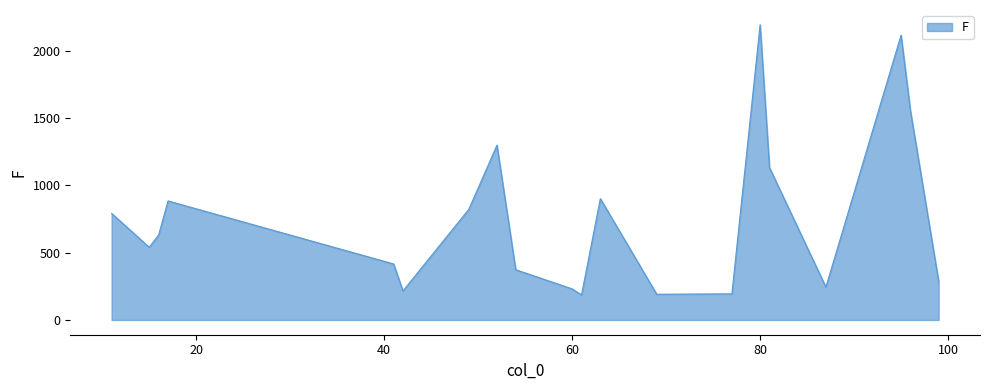

What is the minimum value shown in the chart?

186